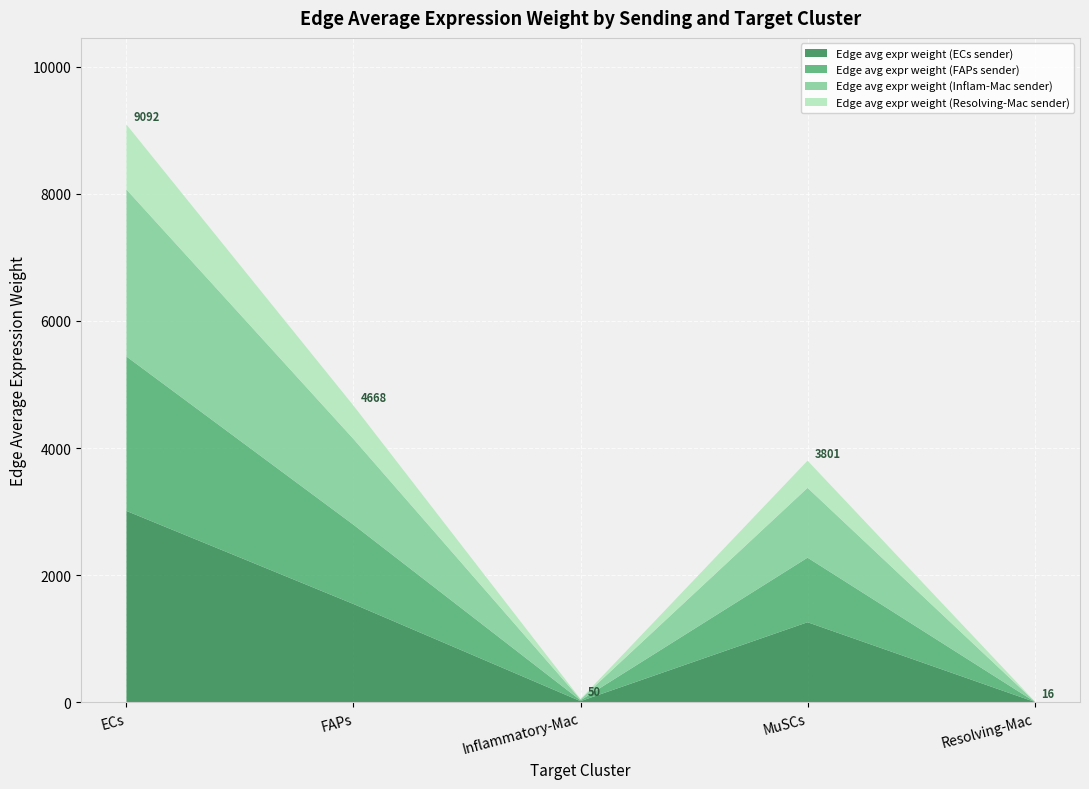

Reading left to right, transcribe all the data shown in this chart.

Edge avg expr weight (ECs sender): 3010.7	1545.7	16.6	1258.7	5.2
Edge avg expr weight (FAPs sender): 2430.7	1247.9	13.4	1016.2	4.2
Edge avg expr weight (Inflam-Mac sender): 2628.0	1349.2	14.5	1098.7	4.5
Edge avg expr weight (Resolving-Mac sender): 1022.2	524.8	5.6	427.4	1.8